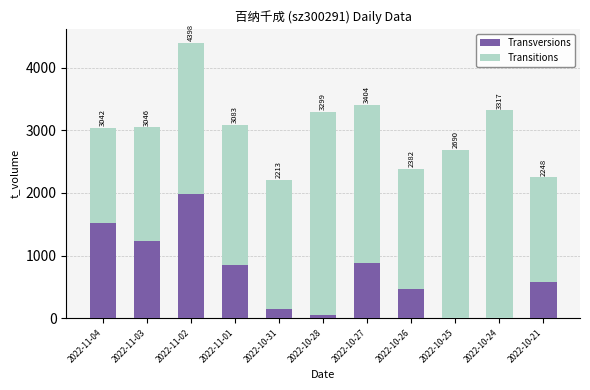

What is the difference between the maximum and second lowest values in the Transitions series?

1649.1